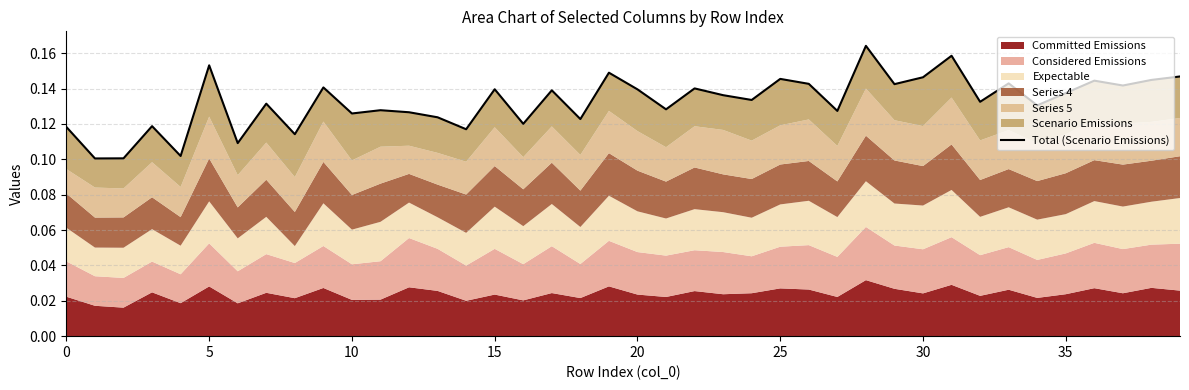

What is the sum of all values?

5.3